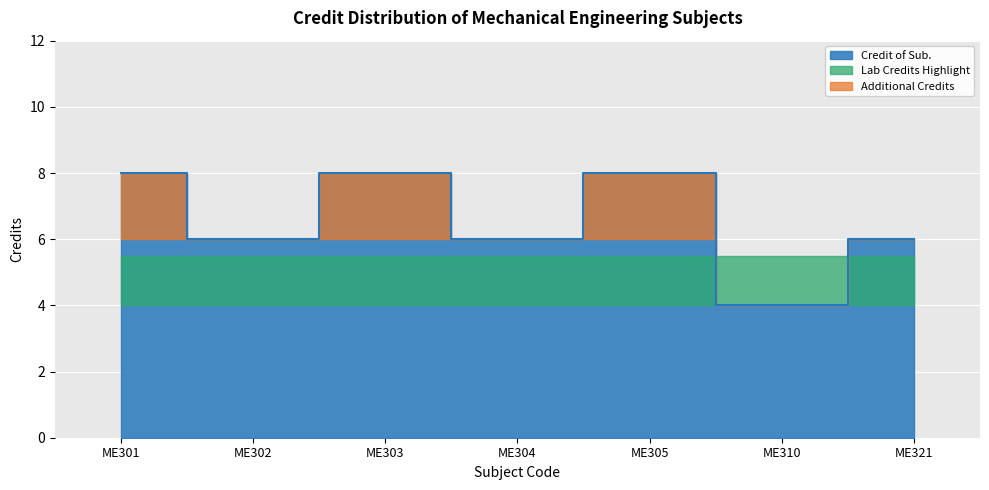

Between ME304 and ME310, which is larger?

ME304